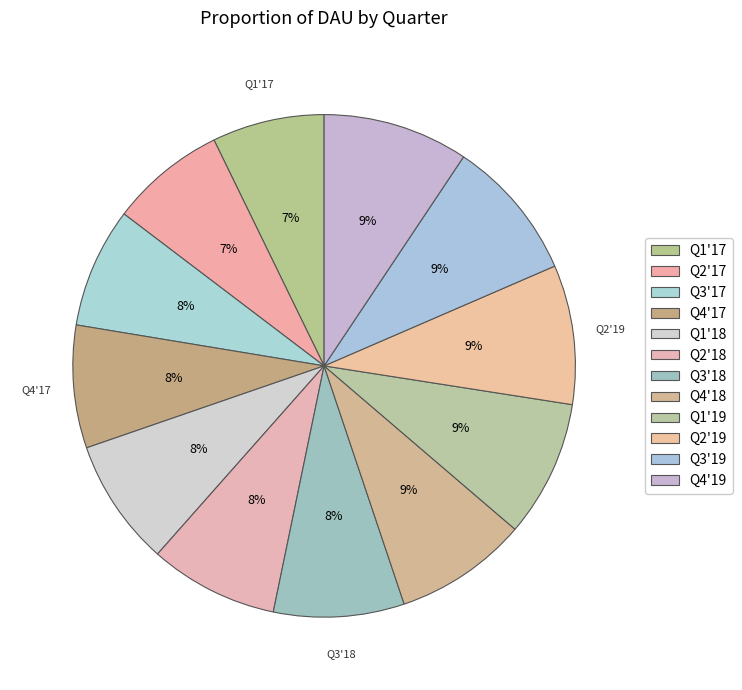

Combined, do Q2'18 and Q4'18 account for over 50%?

No